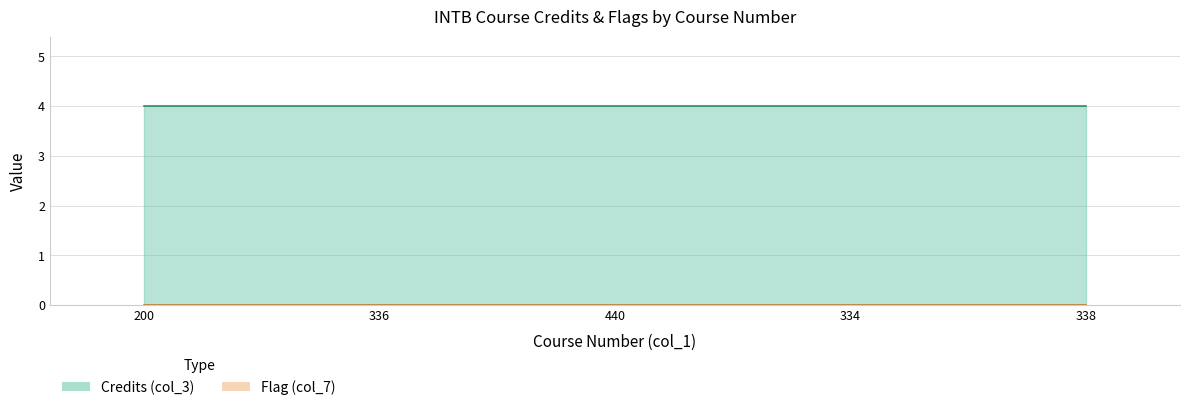

True or false: Credits (col_3) and Flag (col_7) intersect in this chart.

False